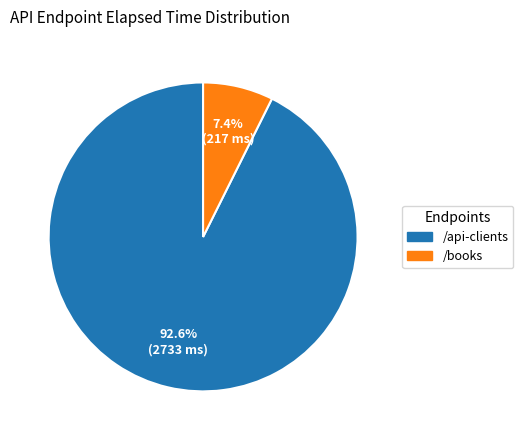

Count the number of slices in the pie.

2